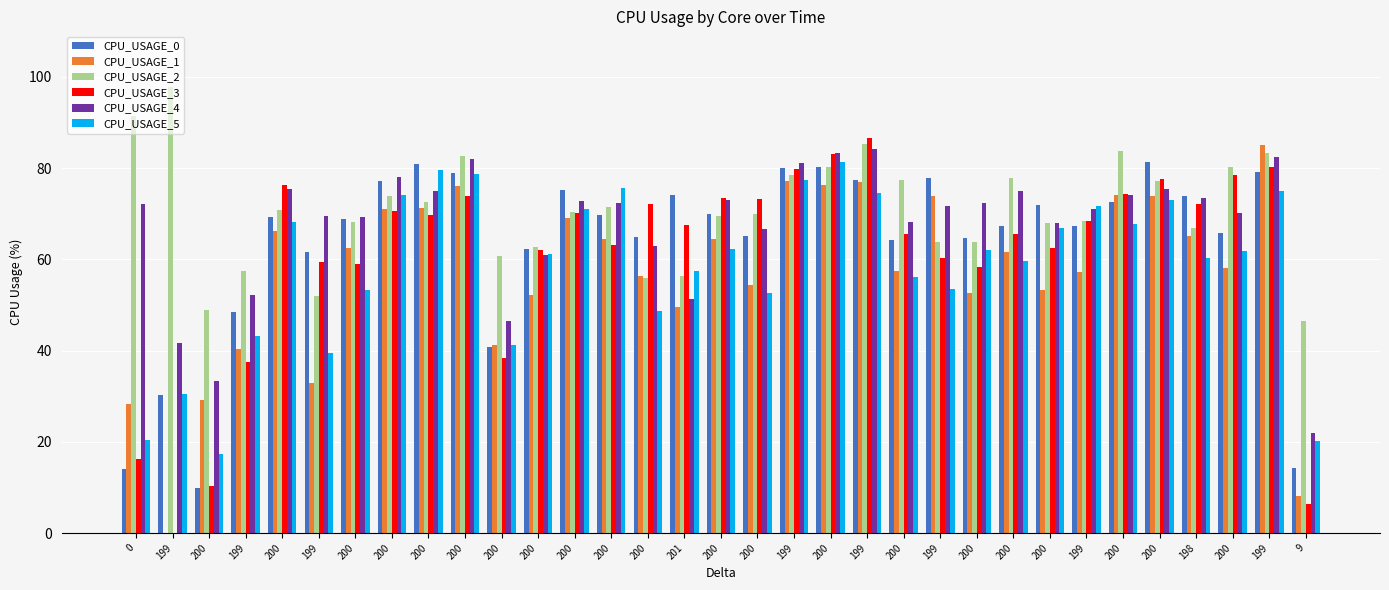

Are the bars grouped side by side (vs. stacked)?

Yes